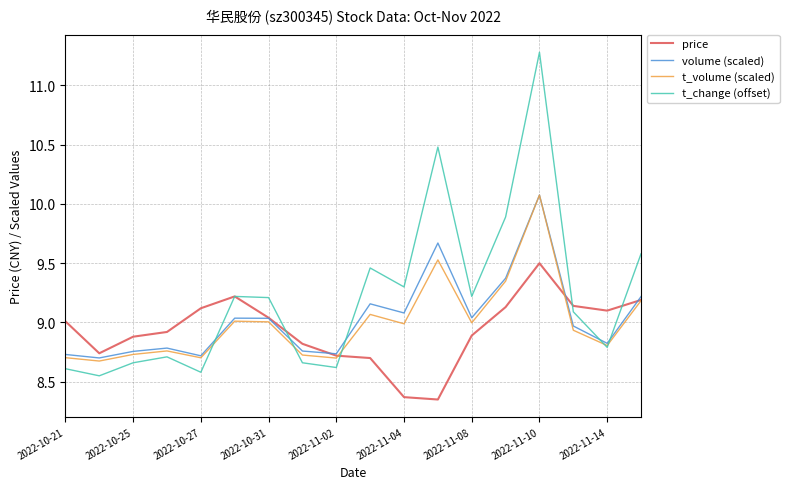

Which series has the largest total across all categories?

t_change (offset)